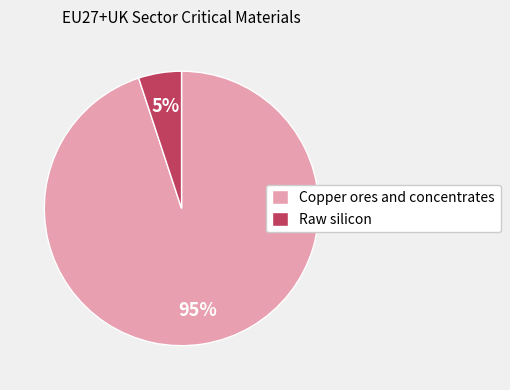

What percentage is the Copper ores and concentrates slice, to the nearest percent?

95%